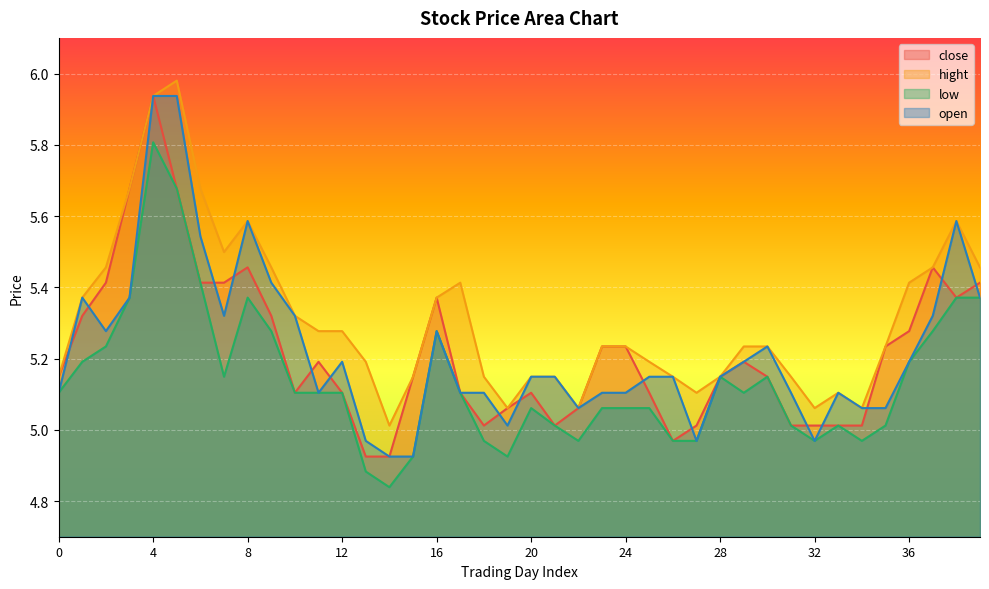

Which series changed the most between 4 and 5?

close